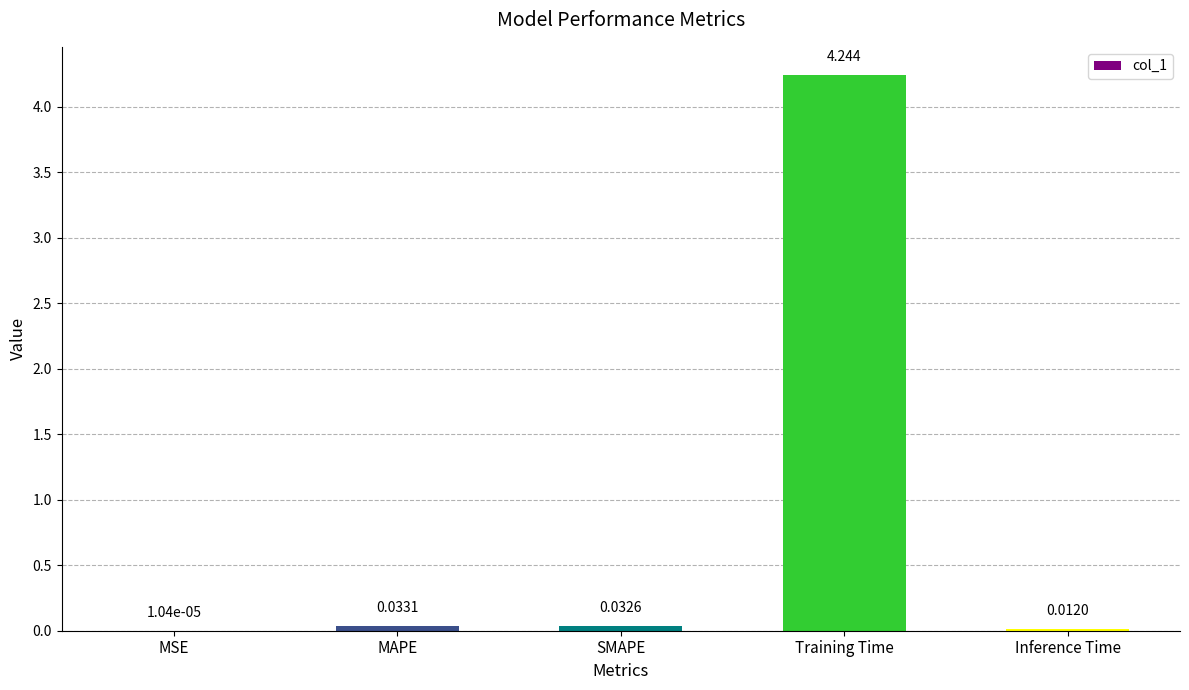

Which label corresponds to the largest value in the chart?

Training Time